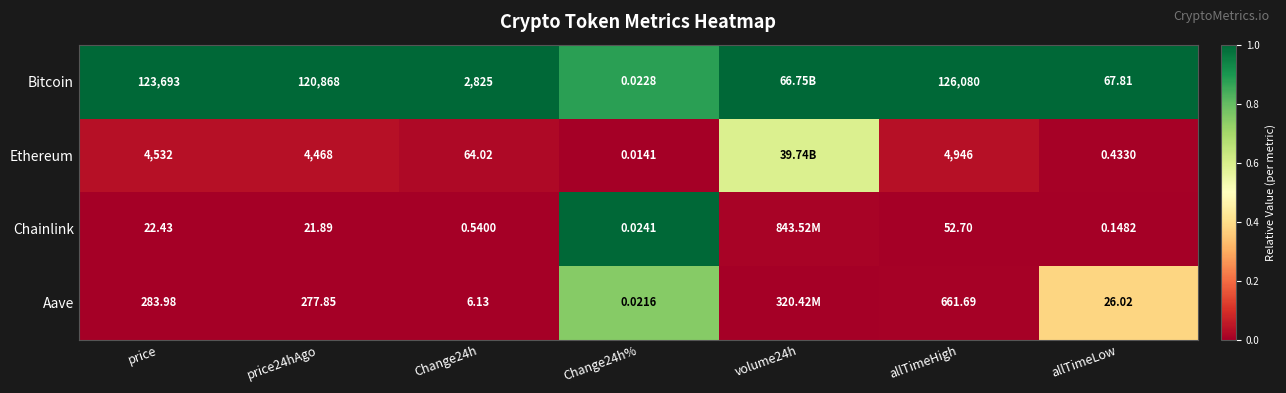

Is the value of Aave at Change24h% greater than the value of Bitcoin at allTimeLow?

No